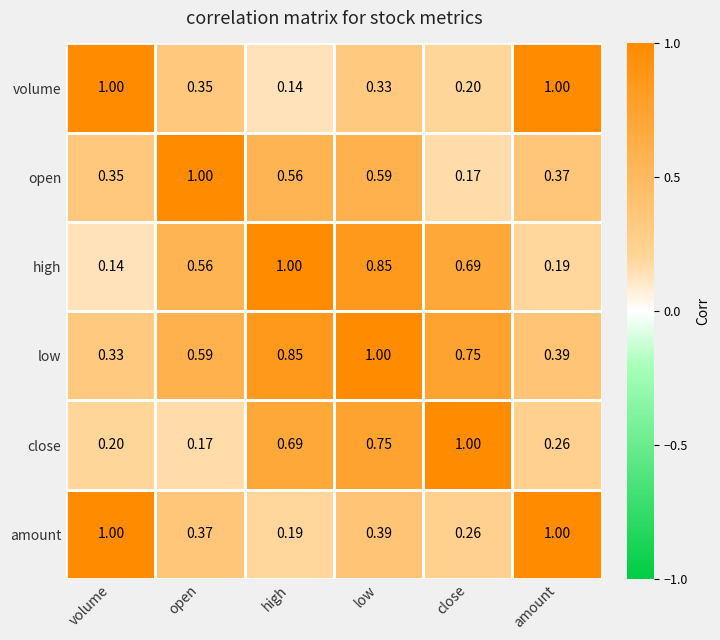

At which category is the sum across all series the highest?

low